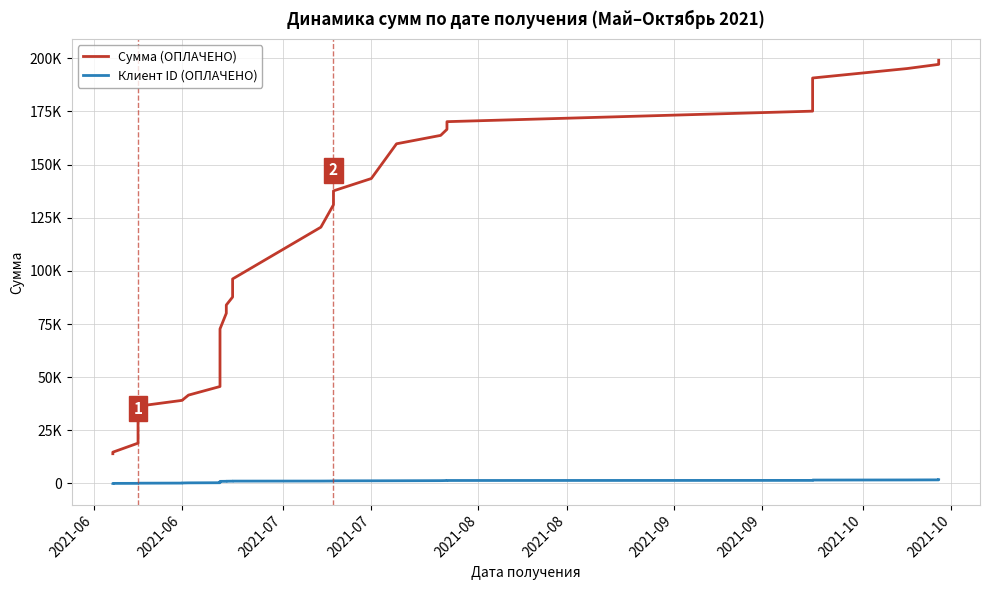

List the series in order of their peak value, highest first.

Сумма (ОПЛАЧЕНО), Клиент ID (ОПЛАЧЕНО)